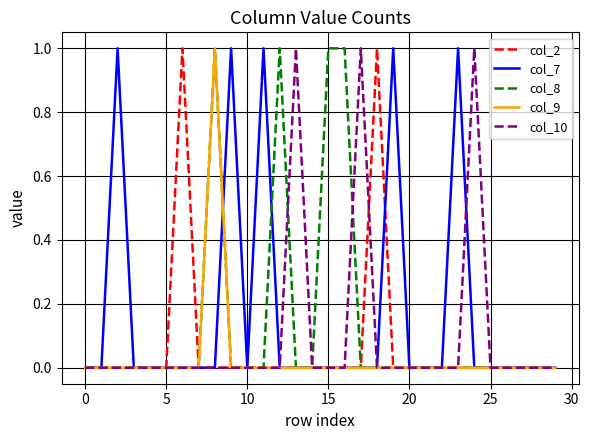

Count the col_10 values in the range 0 to 1.

30